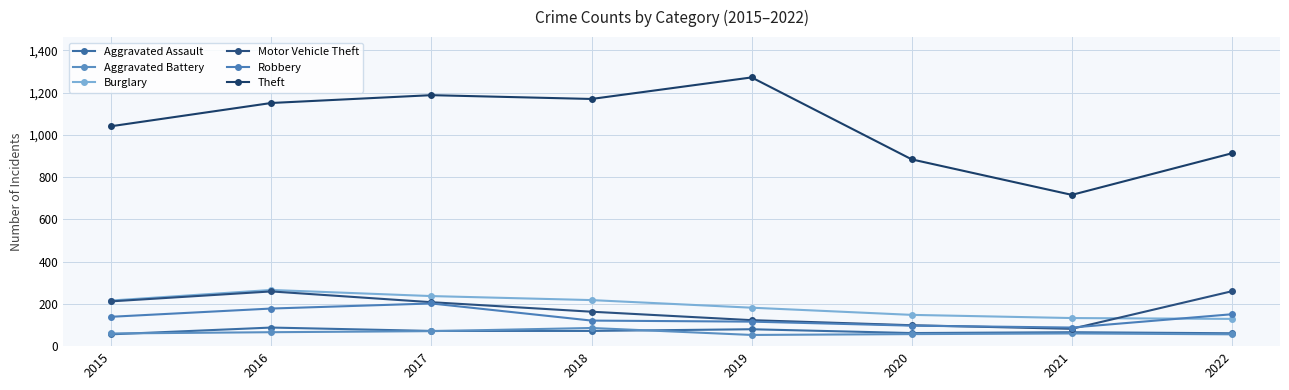

What are all the series names shown in the legend?

Aggravated Assault, Aggravated Battery, Burglary, Motor Vehicle Theft, Robbery, Theft